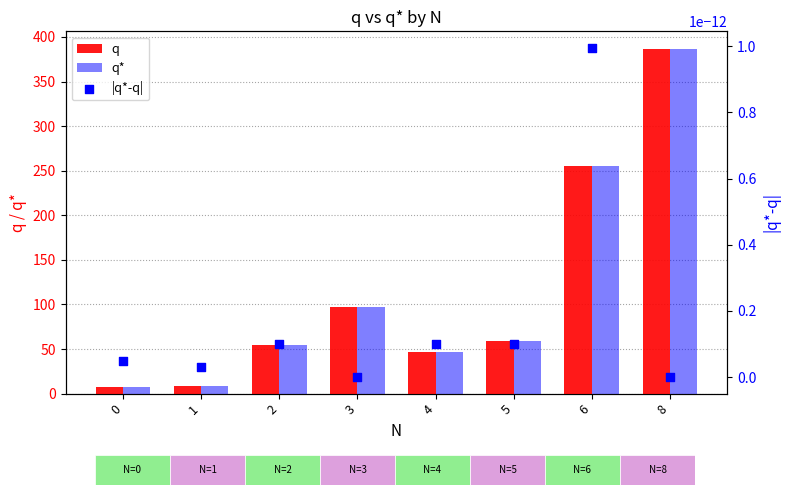

Which series reaches the maximum Y coordinate?

q